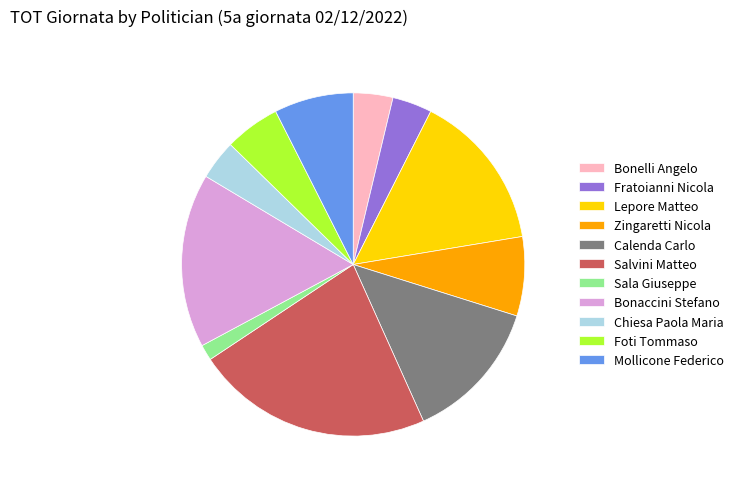

What is the ratio of the value at Lepore Matteo to the value at Mollicone Federico?

2.0